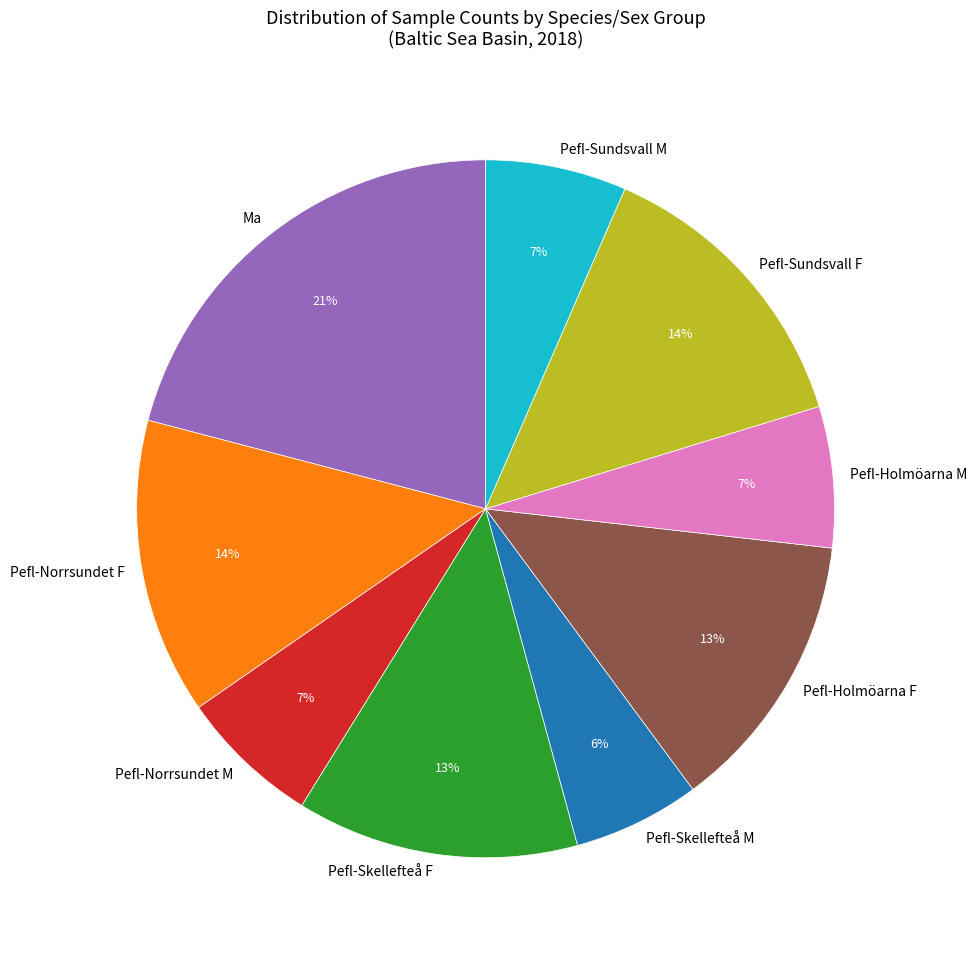

Approximately how many times larger is the value at Pefl-Holmöarna M compared to Pefl-Sundsvall M?

1.0